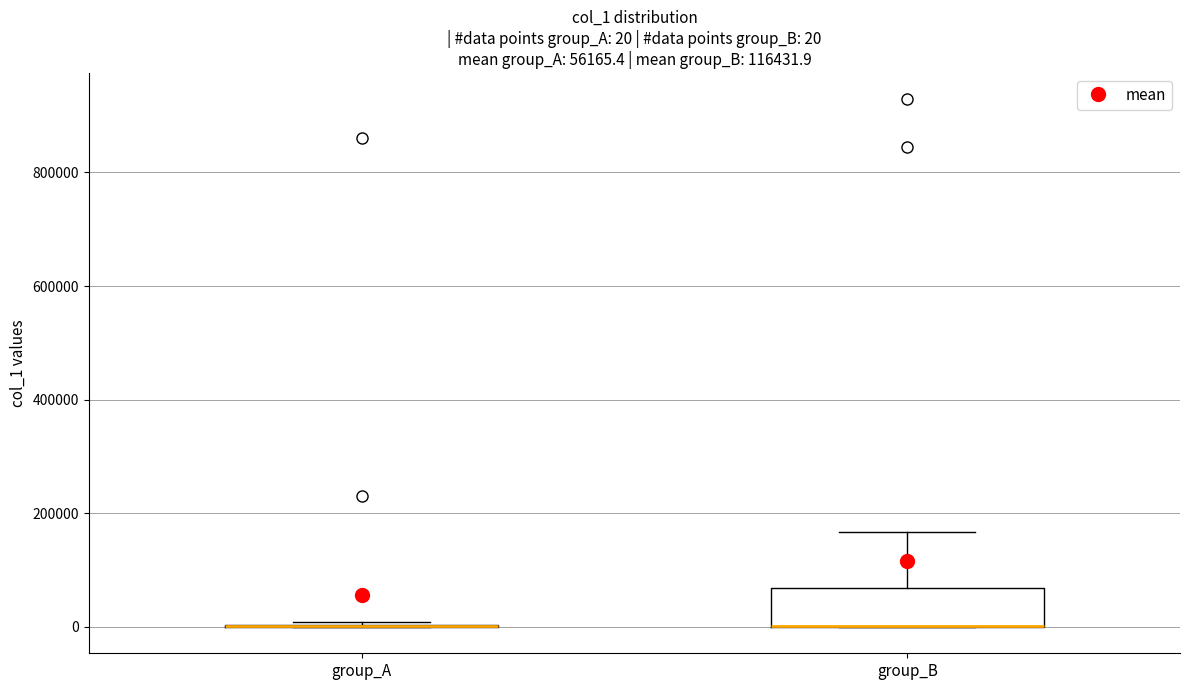

Which box is the tallest, from its lower edge to its upper edge?

group_B